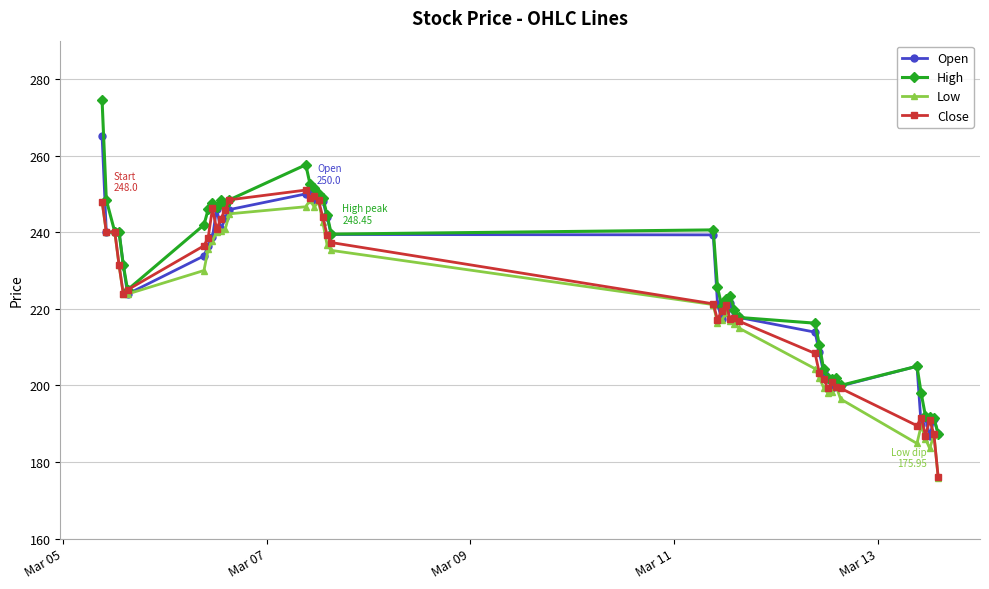

What is the greatest value displayed?

274.4